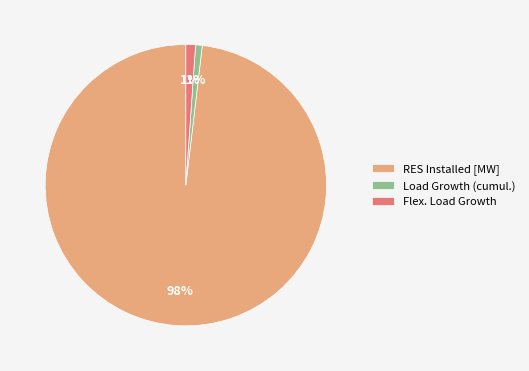

To the nearest percent, what is the combined percentage of Load Growth (cumul.) and Flex. Load Growth?

2%